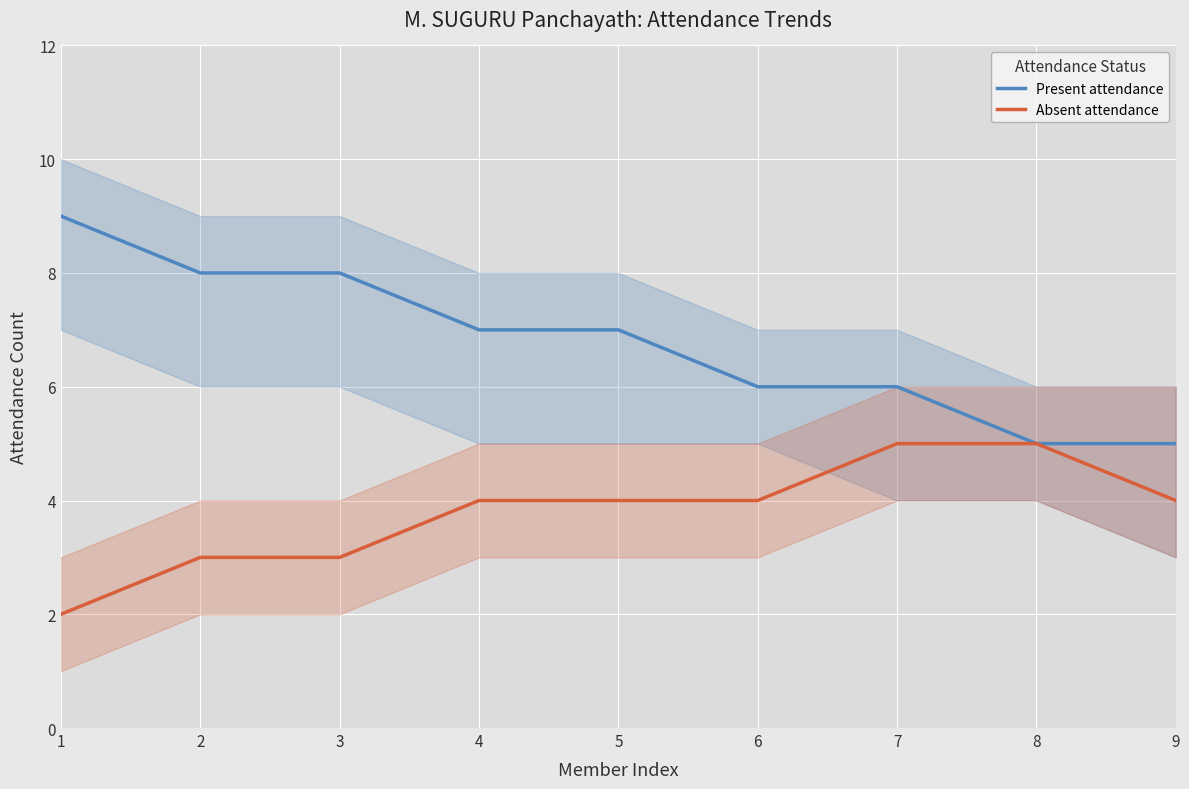

True or false: Present attendance and Absent attendance intersect in this chart.

False